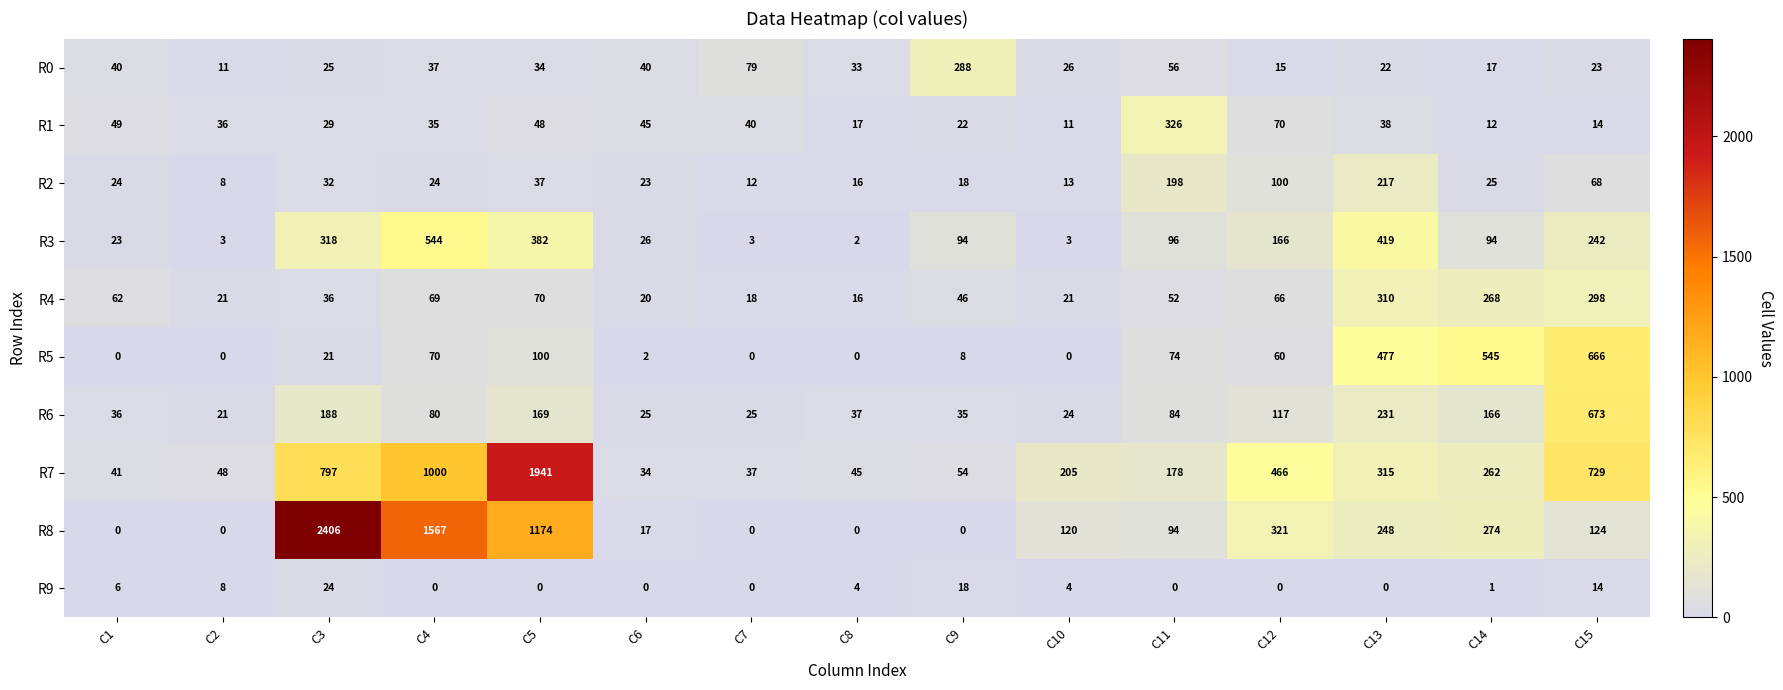

Count the number of categories in the chart.

15